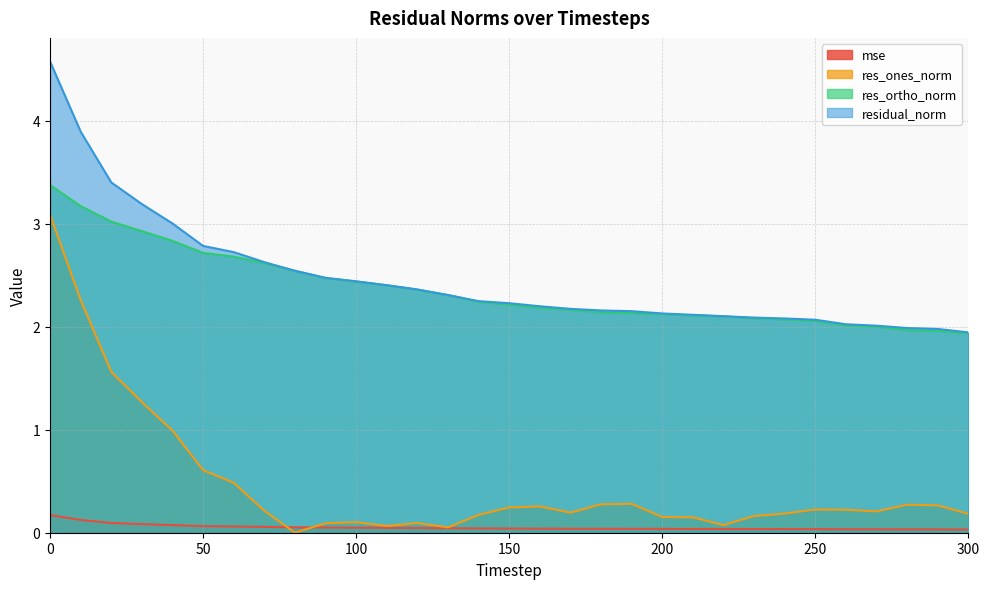

What is the value of the residual_norm point at the 14th from the left?

2.3